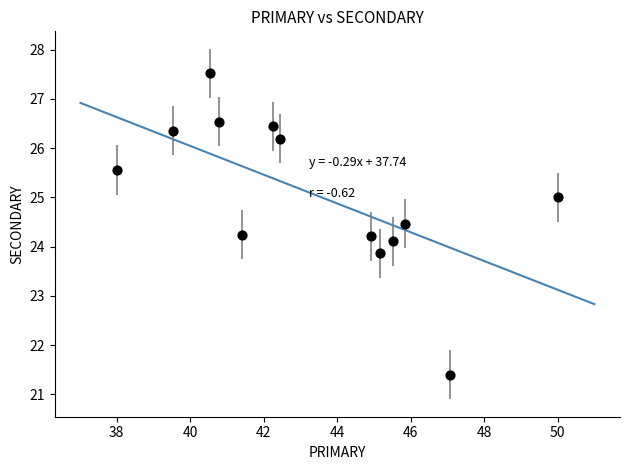

What is the range of X values (max minus min)?

12.0